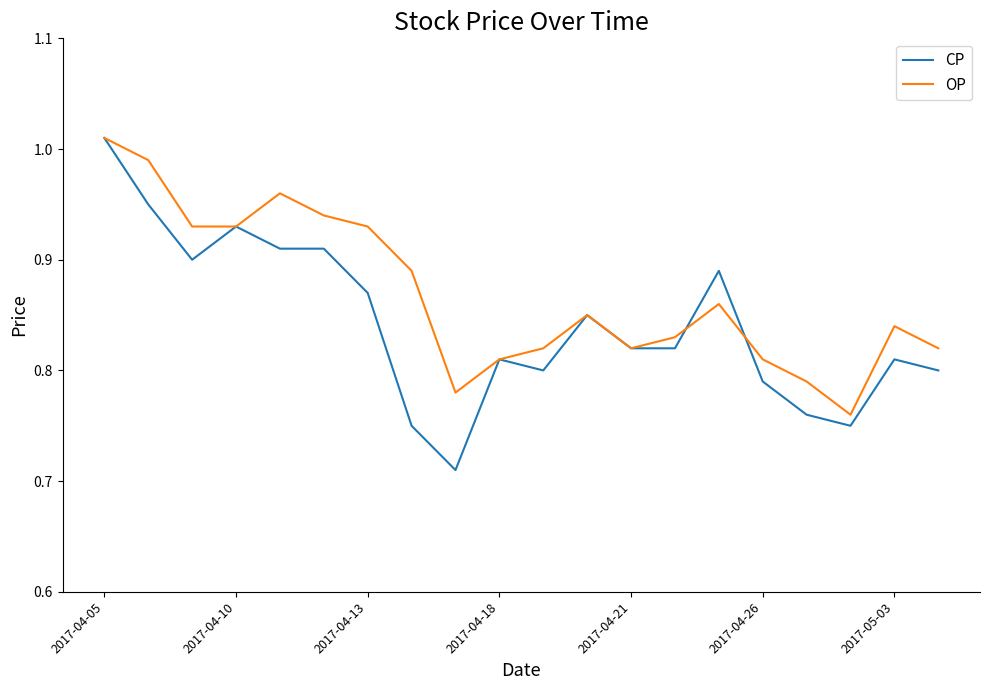

Which series has the widest spread of values?

CP